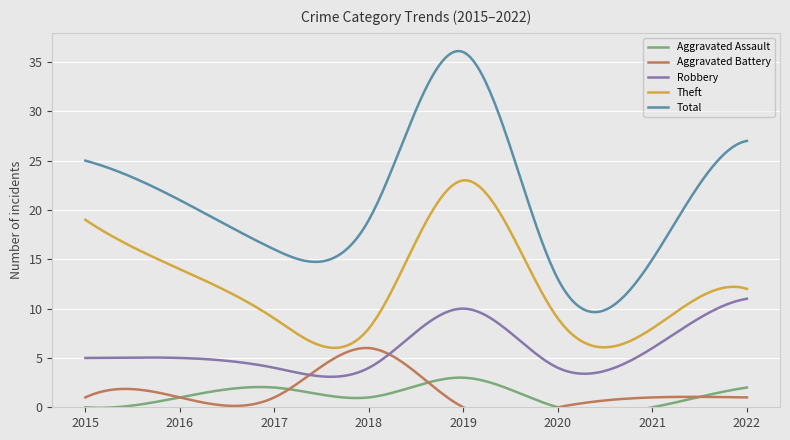

What is the value of the Total point at the 7th from the left?

15